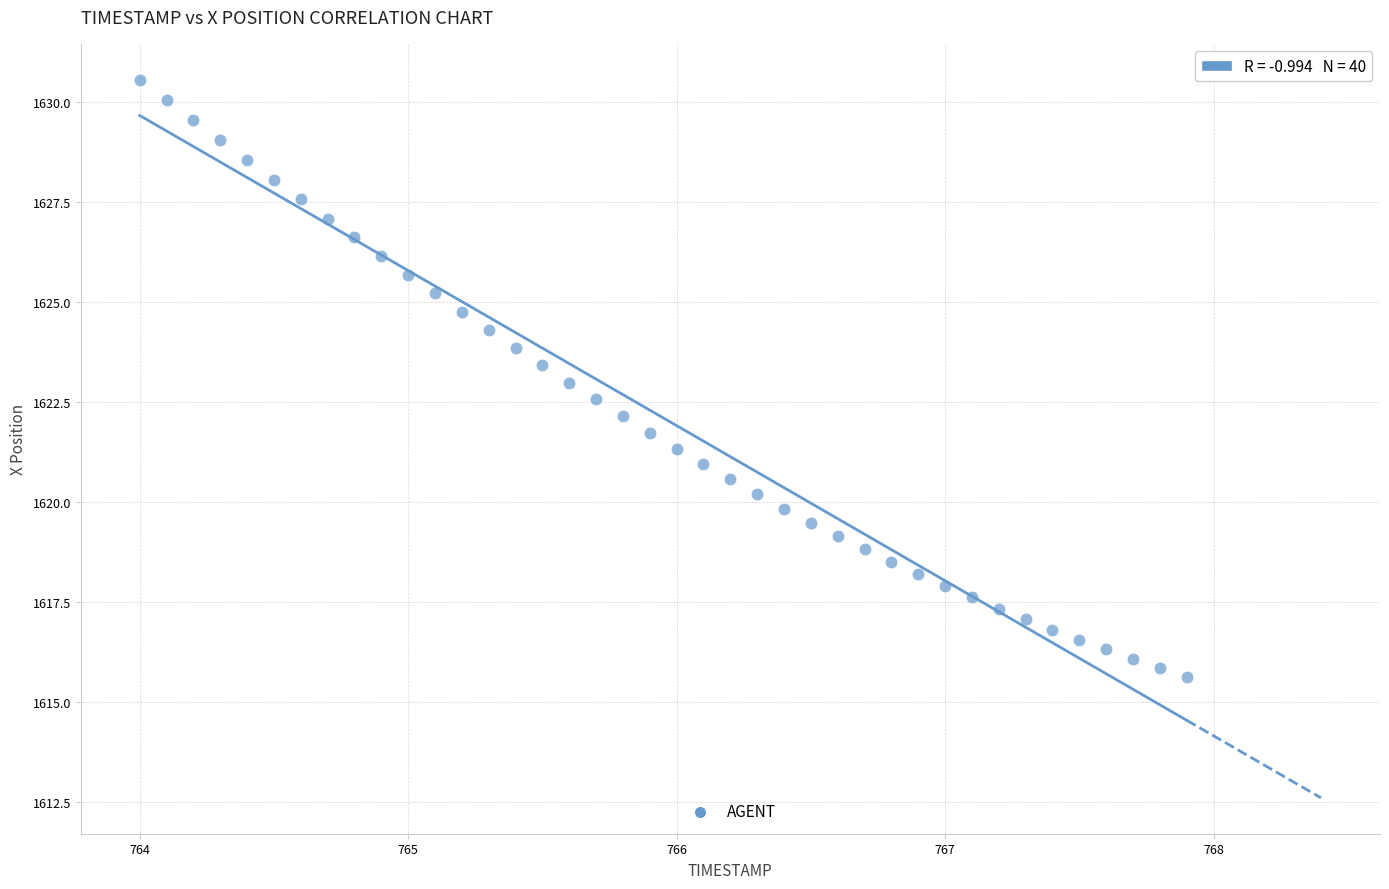

What is the range of Y values (max minus min)?

14.9